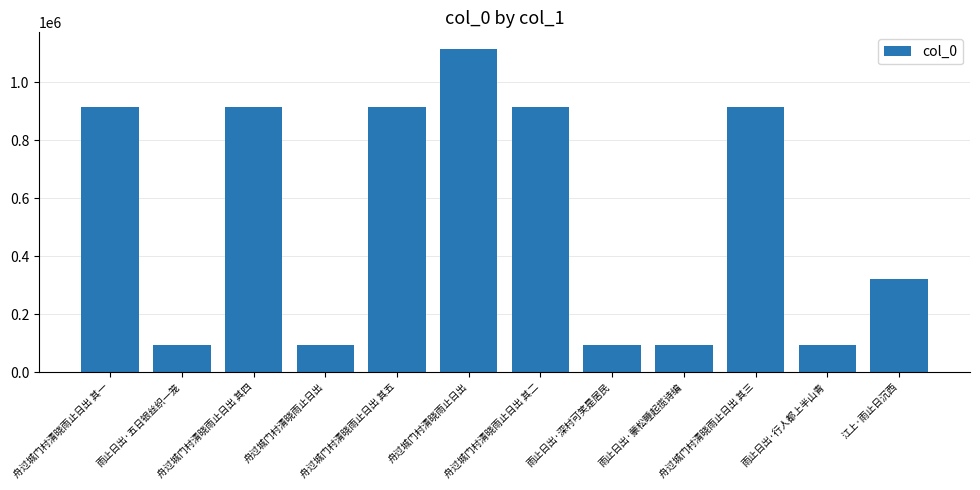

Does the chart contain any negative values?

No